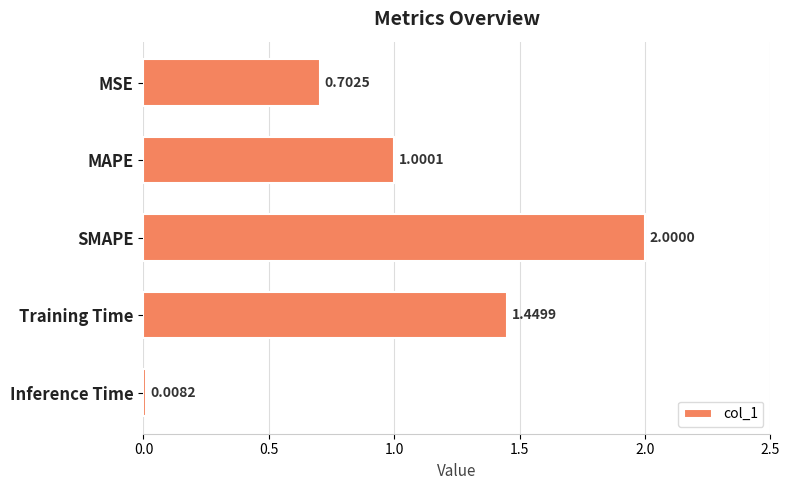

What is the maximum value shown in the chart?

2.0